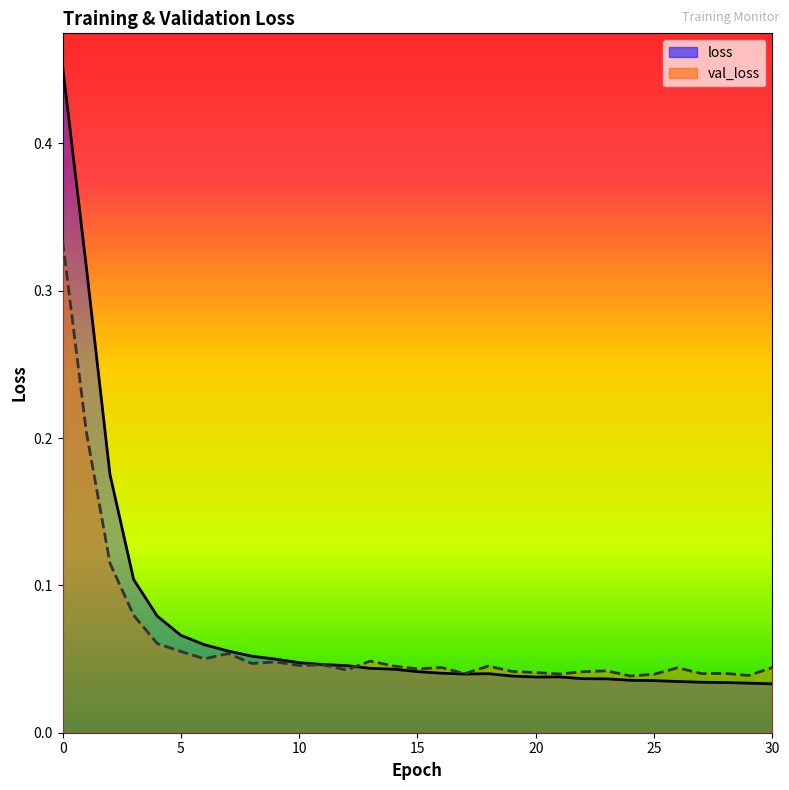

Where is the first local maximum for val_loss?

7